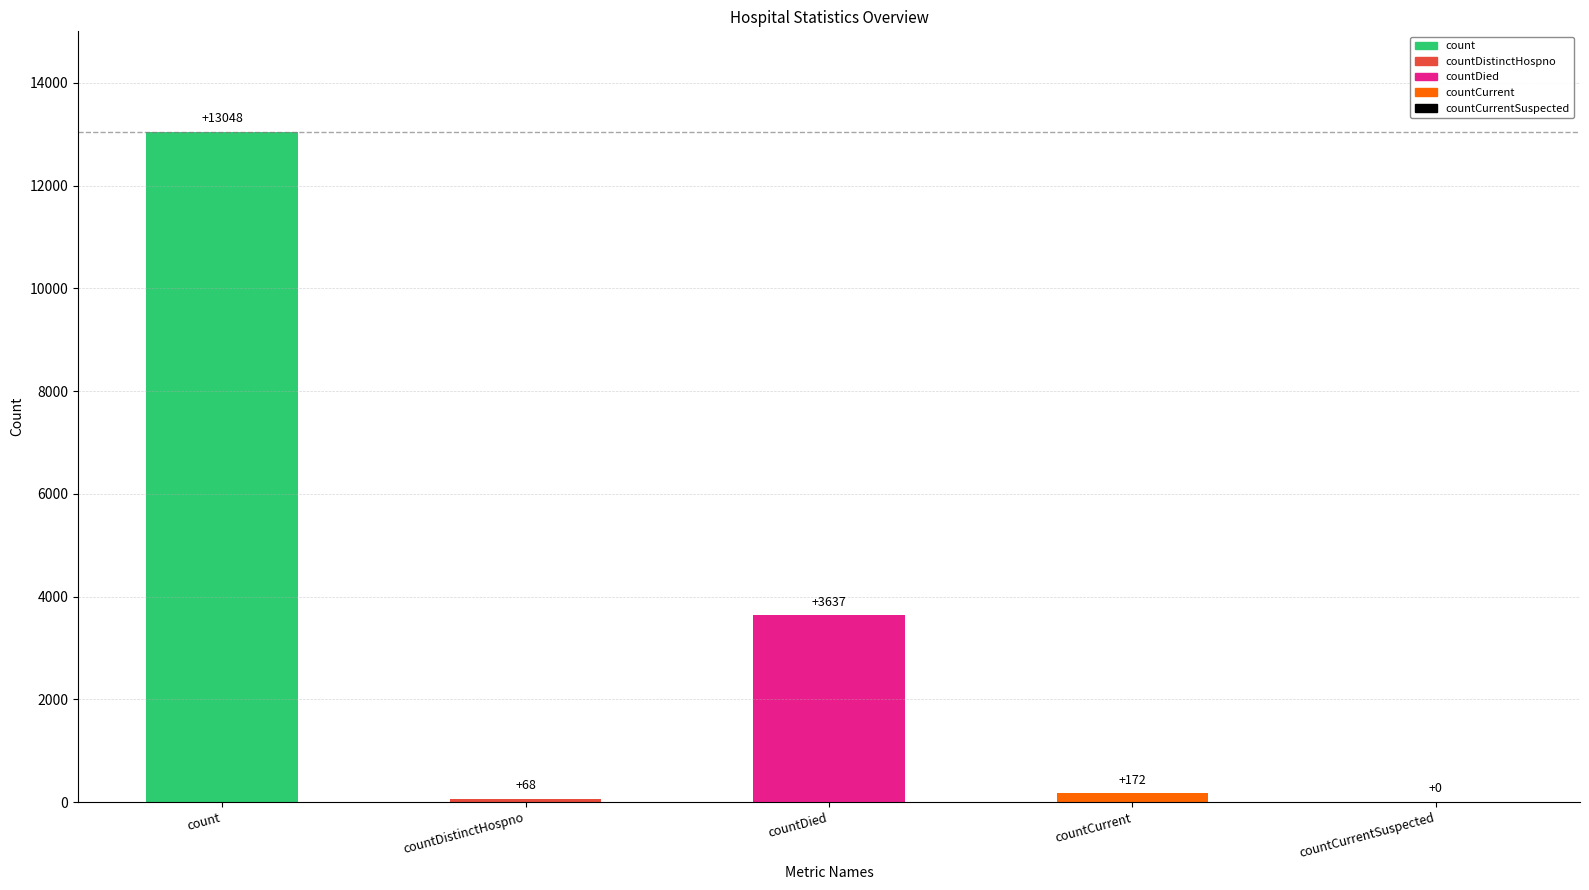

The chart shows a value of 3637 at countDied. True or false?

True